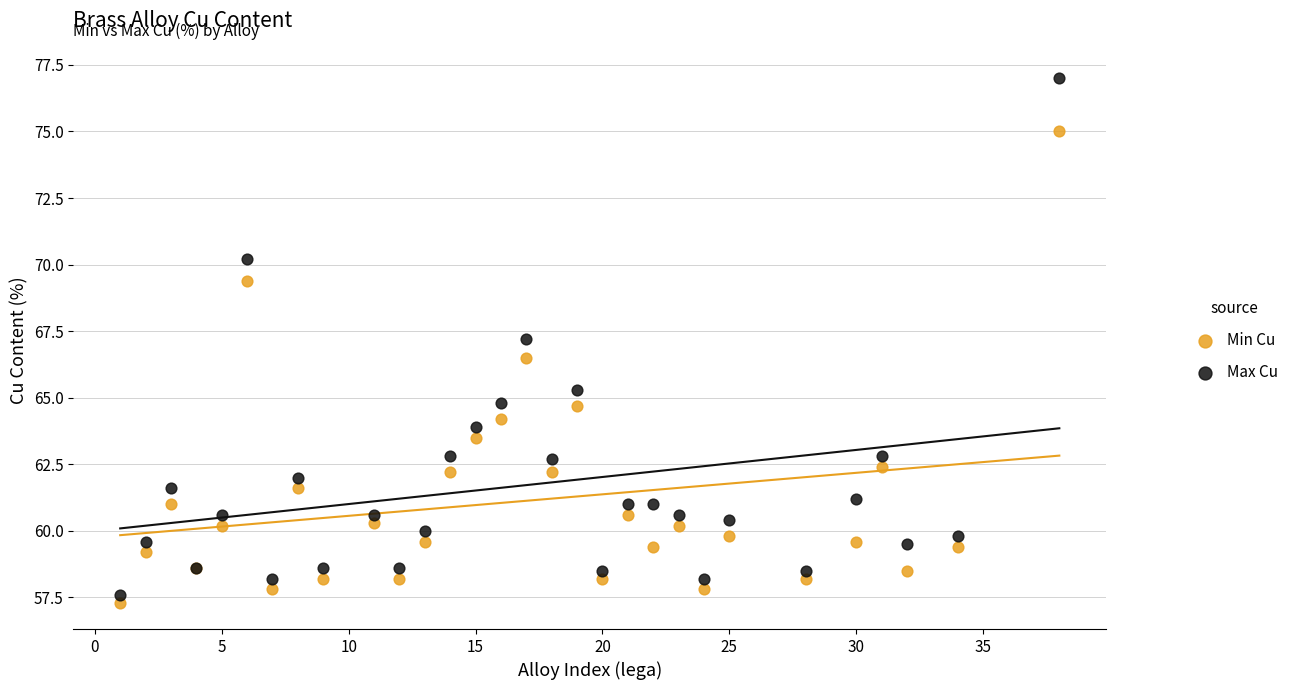

Which series has the largest Y range (max minus min)?

Max Cu